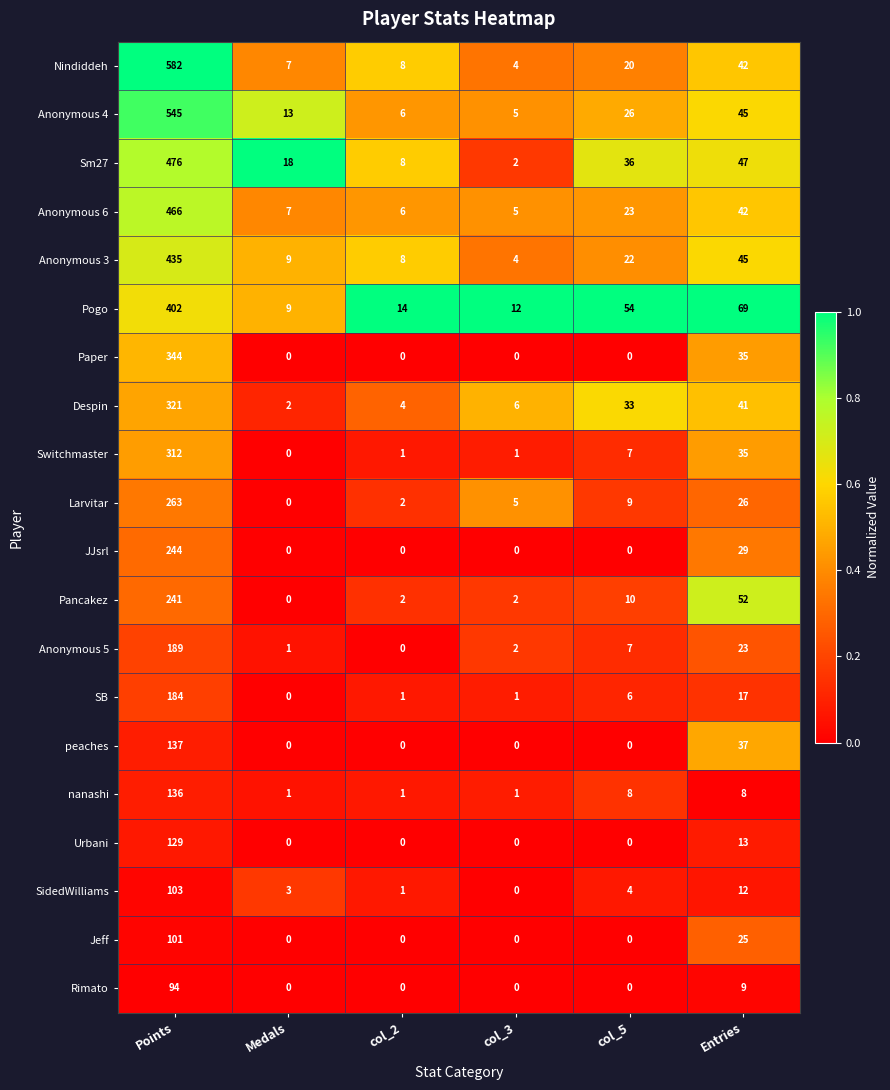

What is the total value across all series at Medals?

70